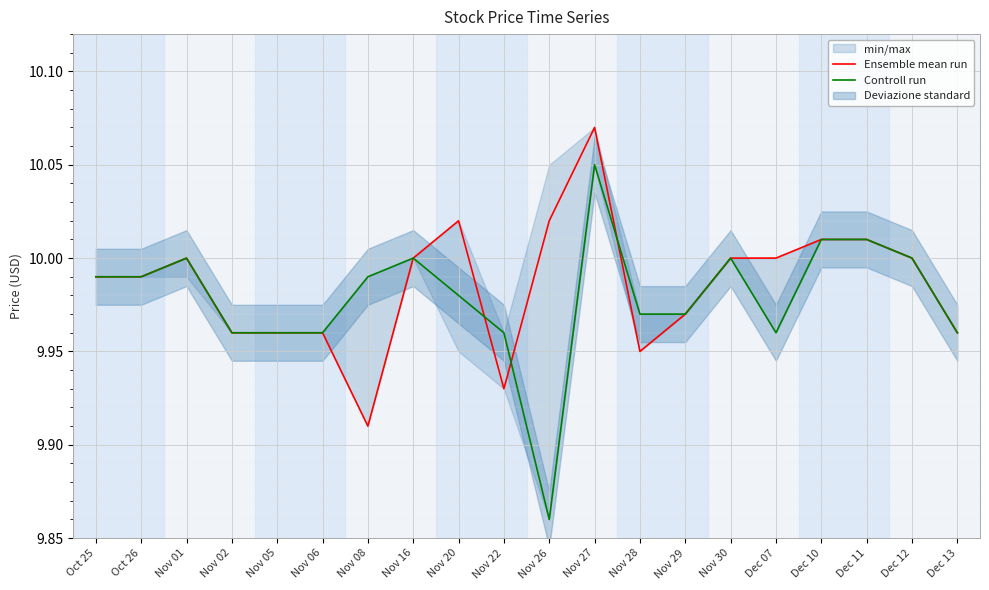

How many lines are shown in the chart?

2